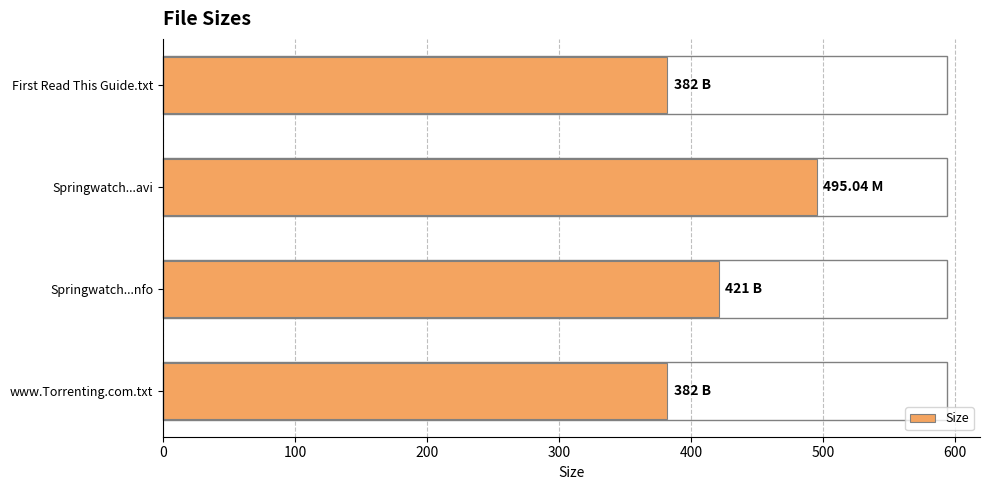

Which label corresponds to the largest value in the chart?

Springwatch...avi